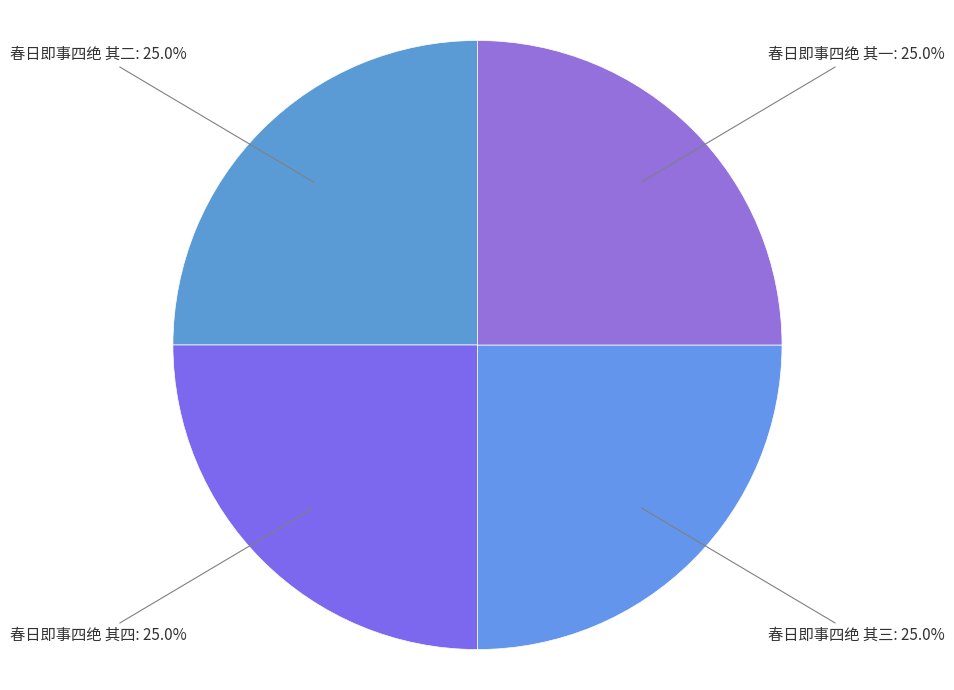

What is the total percentage of 春日即事四绝 其二 and 春日即事四绝 其四?

50.0%